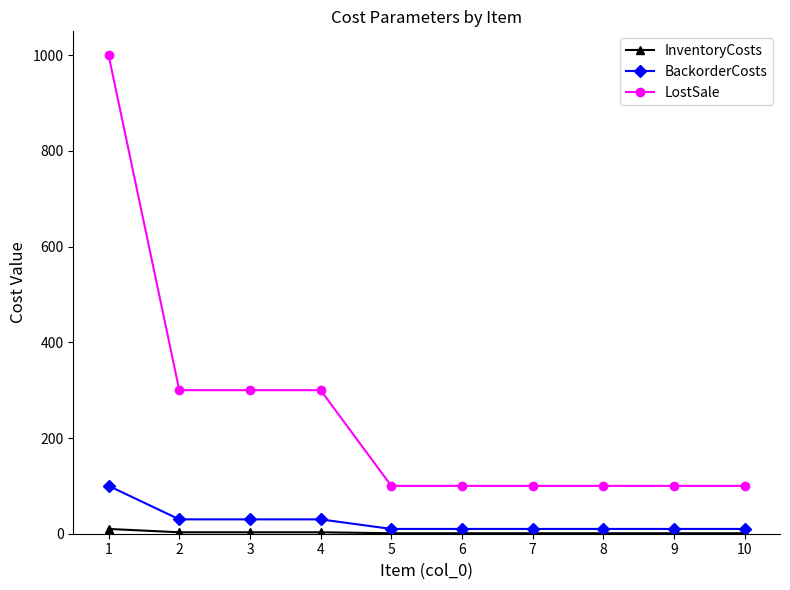

The LostSale series shows 61 at 6. True or false?

False